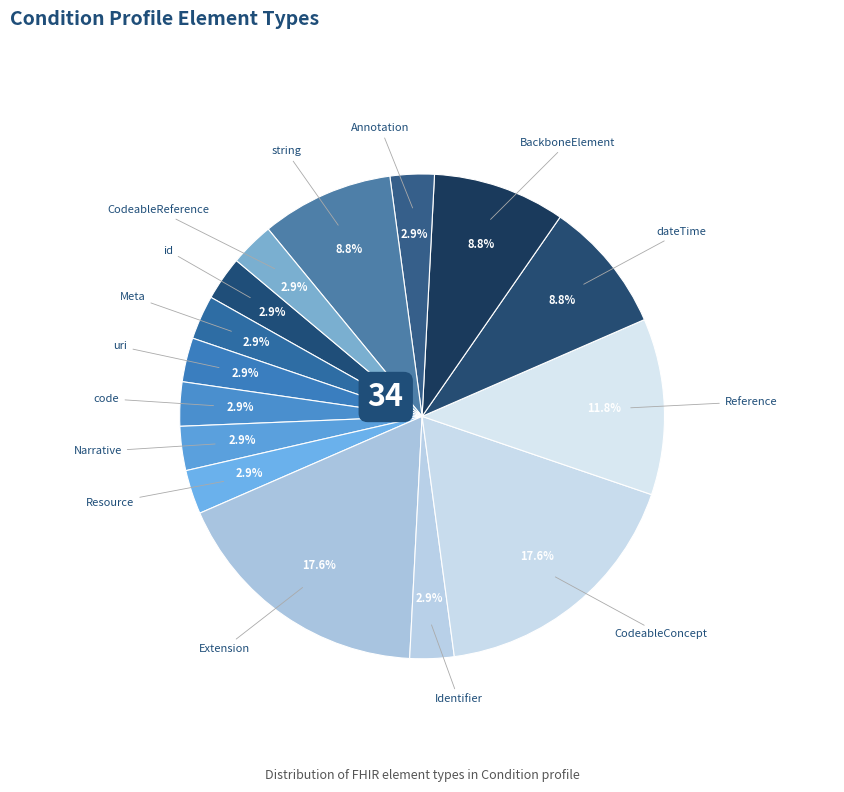

Approximately how many times larger is the value at string compared to Resource?

3.0